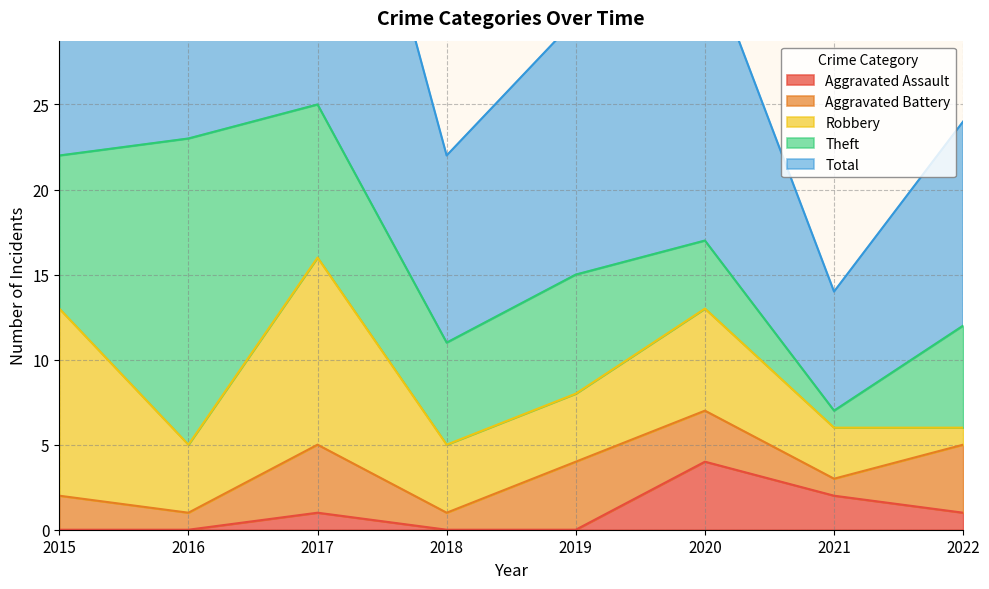

Which series has the largest total across all categories?

Total